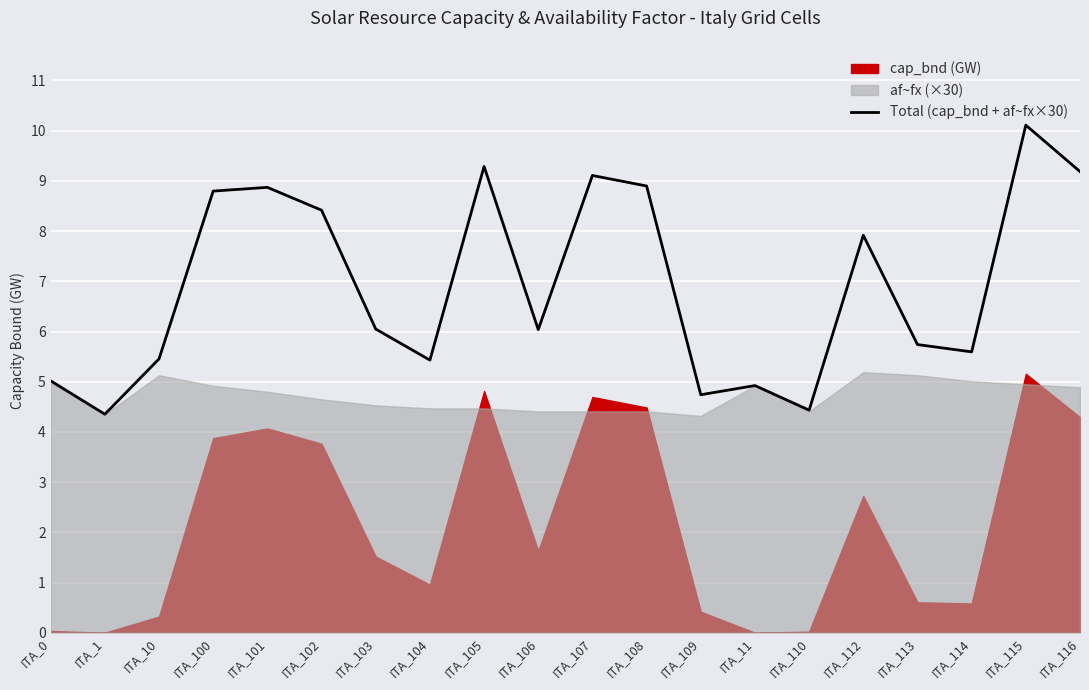

How many lines are shown in the chart?

1